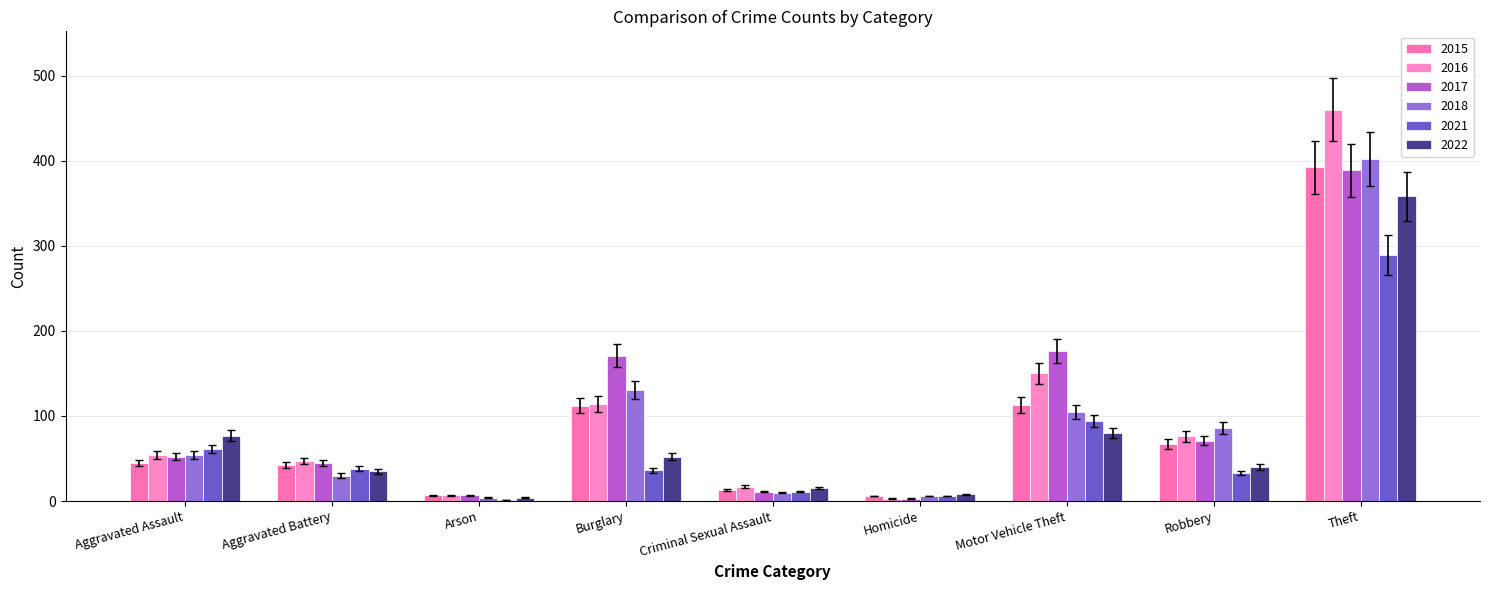

What is the spread (max minus min) of values at Aggravated Battery?

17